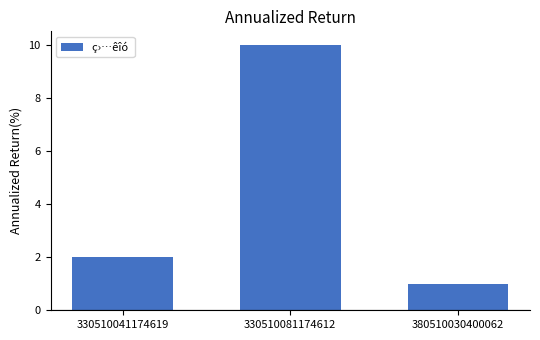

How many series are shown in this chart?

1